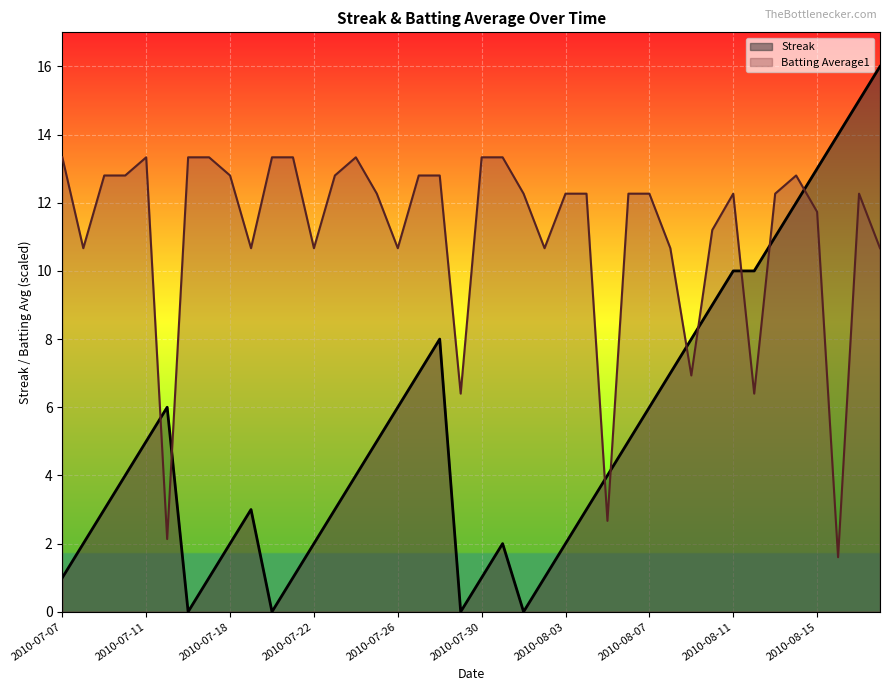

Where do Streak and Batting Average1 first cross each other?

2010-07-11 and 2010-07-15